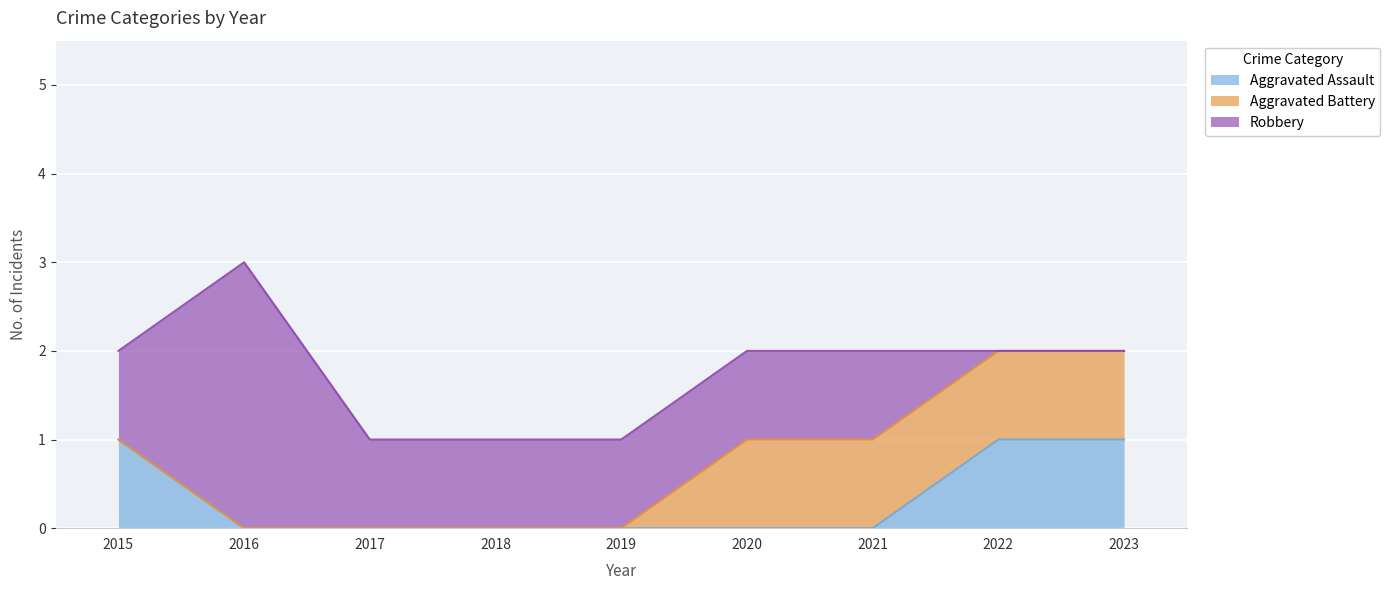

Between 2021 and 2018, which is larger?

2021